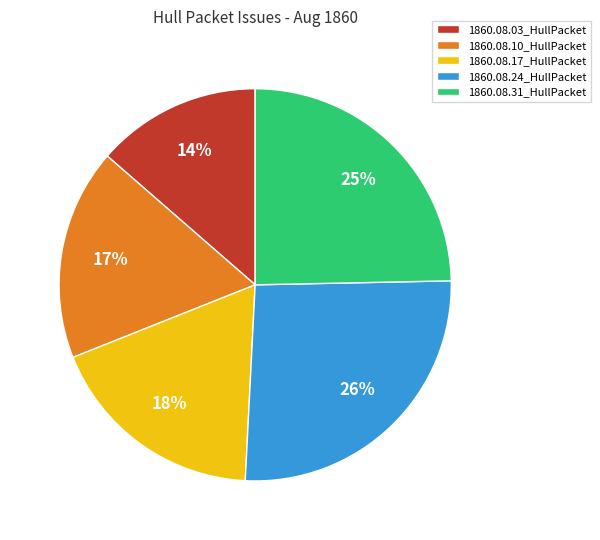

The 1860.08.17_HullPacket slice represents 18% of the pie. True or false?

True